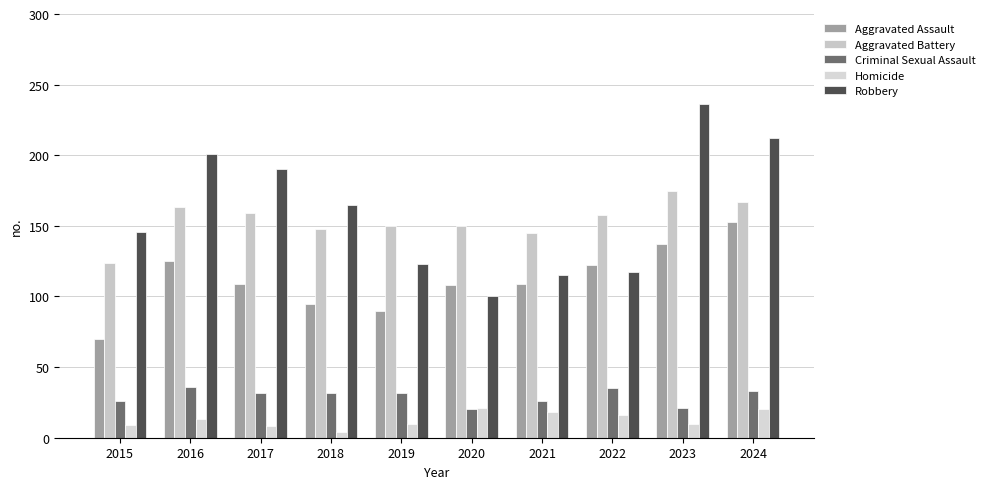

Which label corresponds to the largest value in the chart?

2023